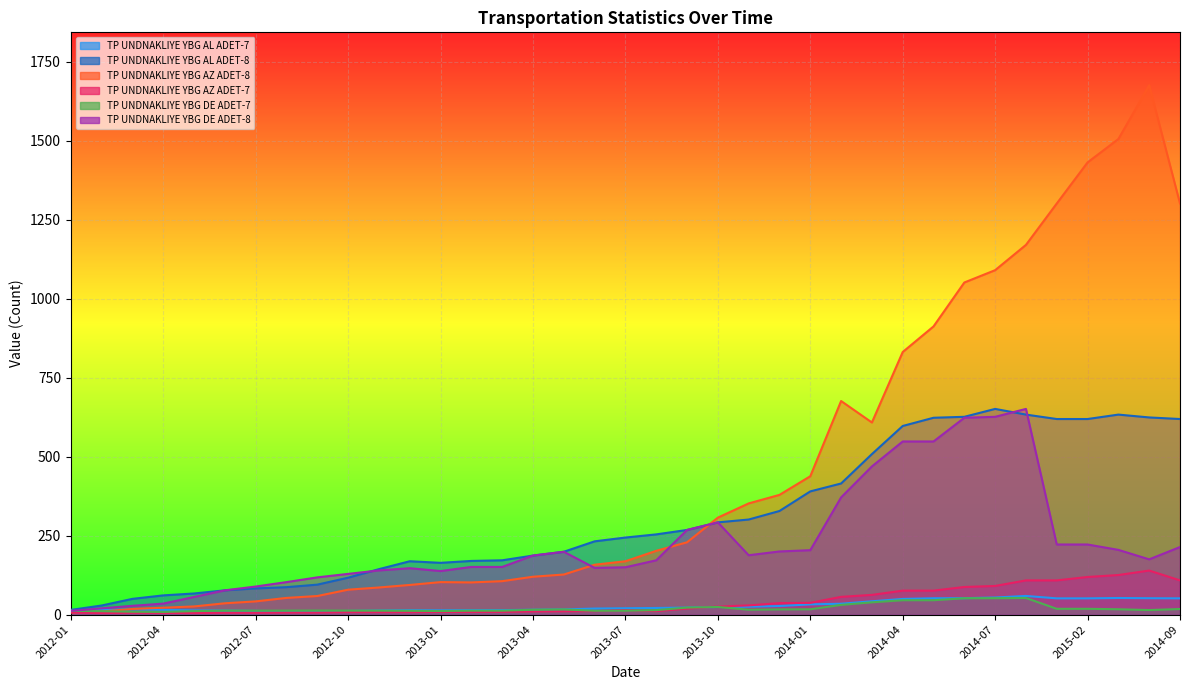

How many data points in TP UNDNAKLIYE YBG AL ADET-7 are above 20?

19